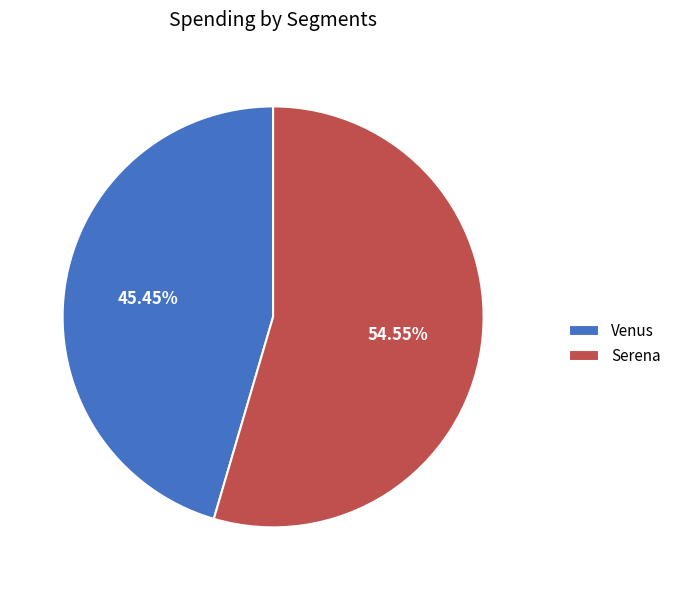

Is it true that Serena is 55% of the pie?

True